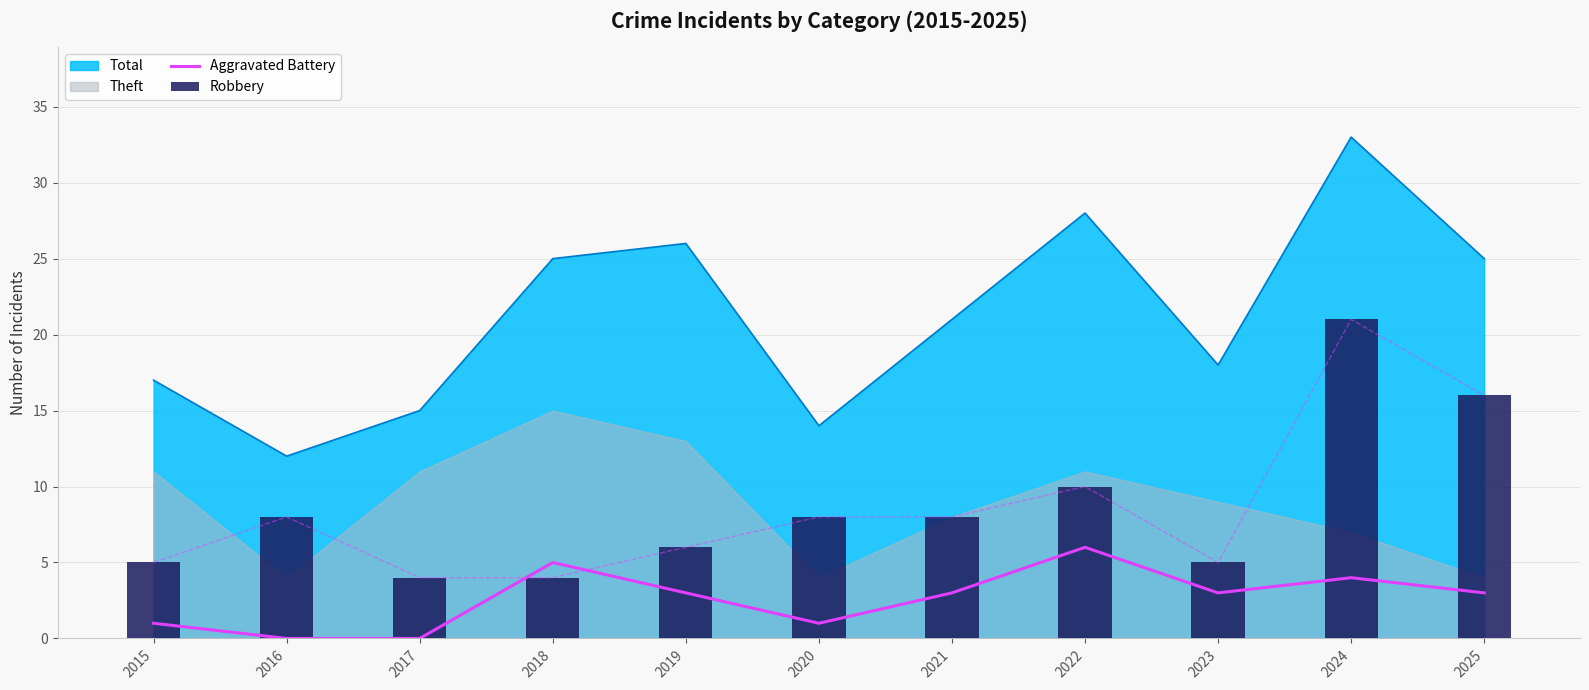

At how many categories does at least one series exceed 2?

11